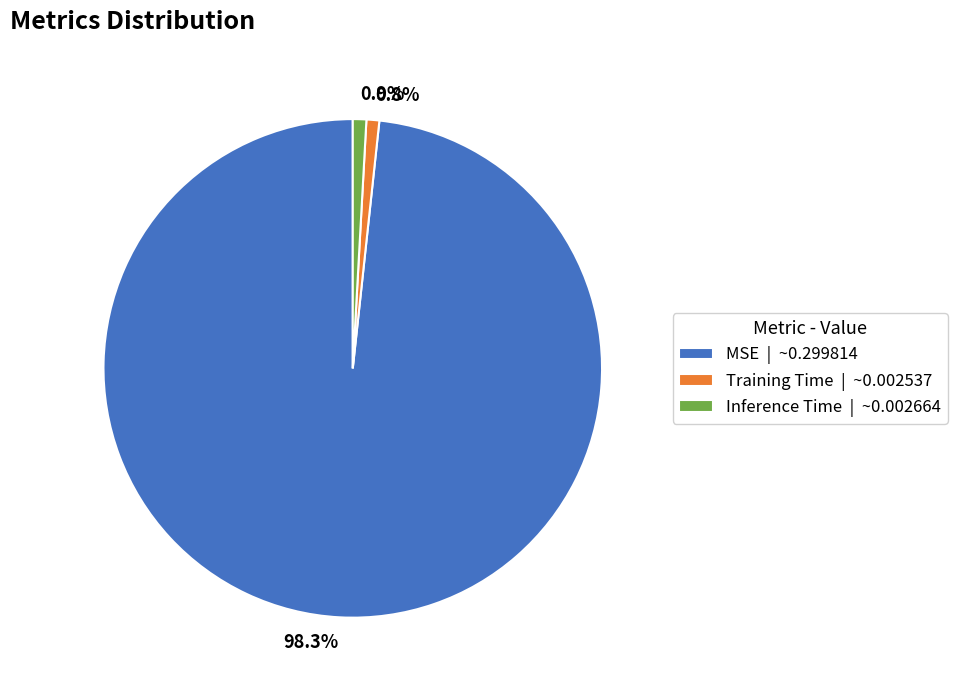

Does MSE account for over 50% of the chart?

Yes